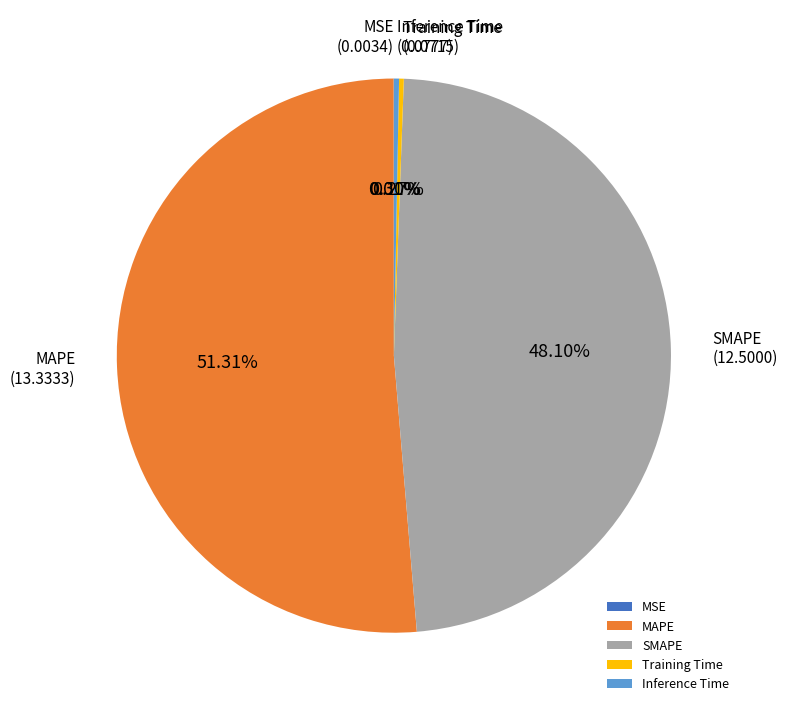

To the nearest percent, what is the difference between the largest and smallest slice percentages?

51%